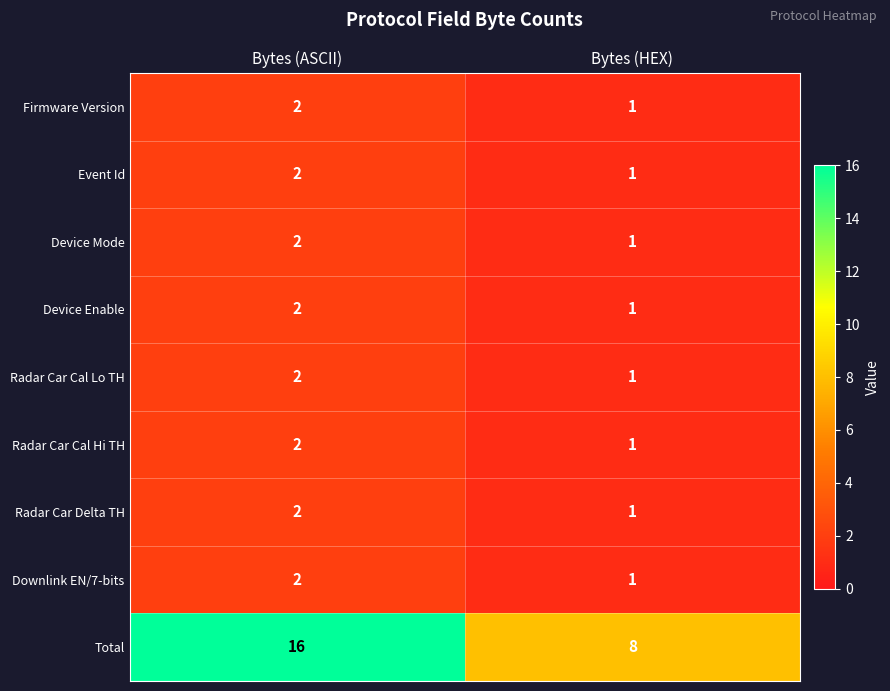

Count the number of data series in this chart.

9